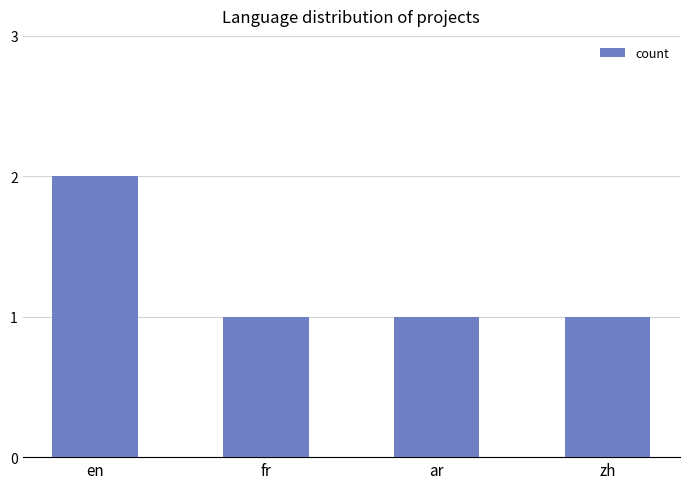

What is the label of the 1st bar from the left?

en